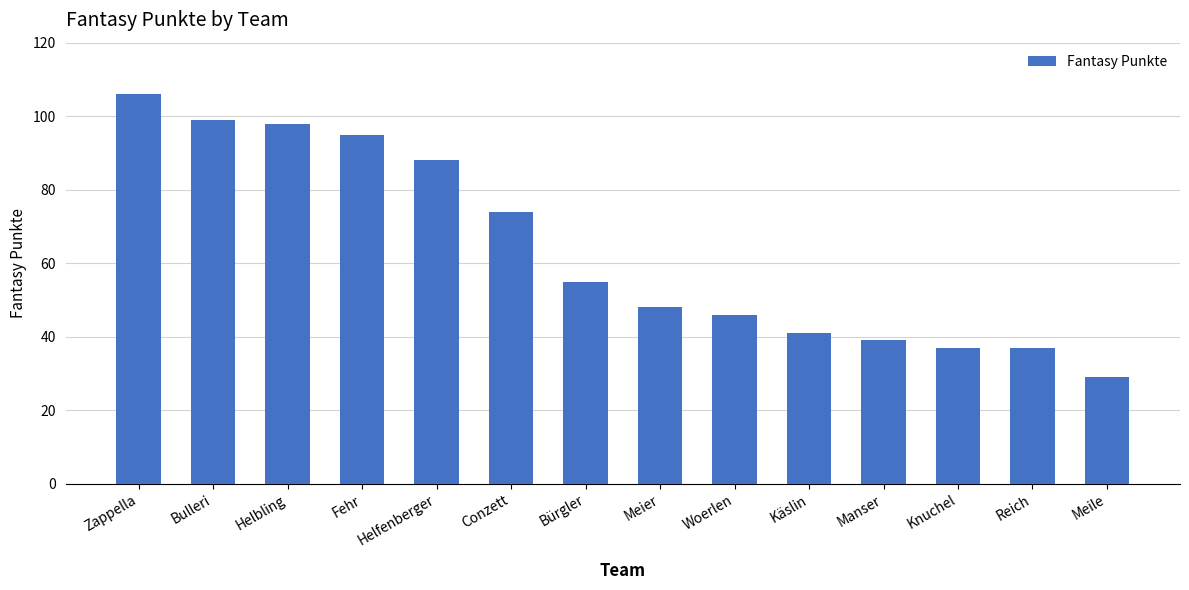

Read the value at Fehr, to the nearest 10.

100